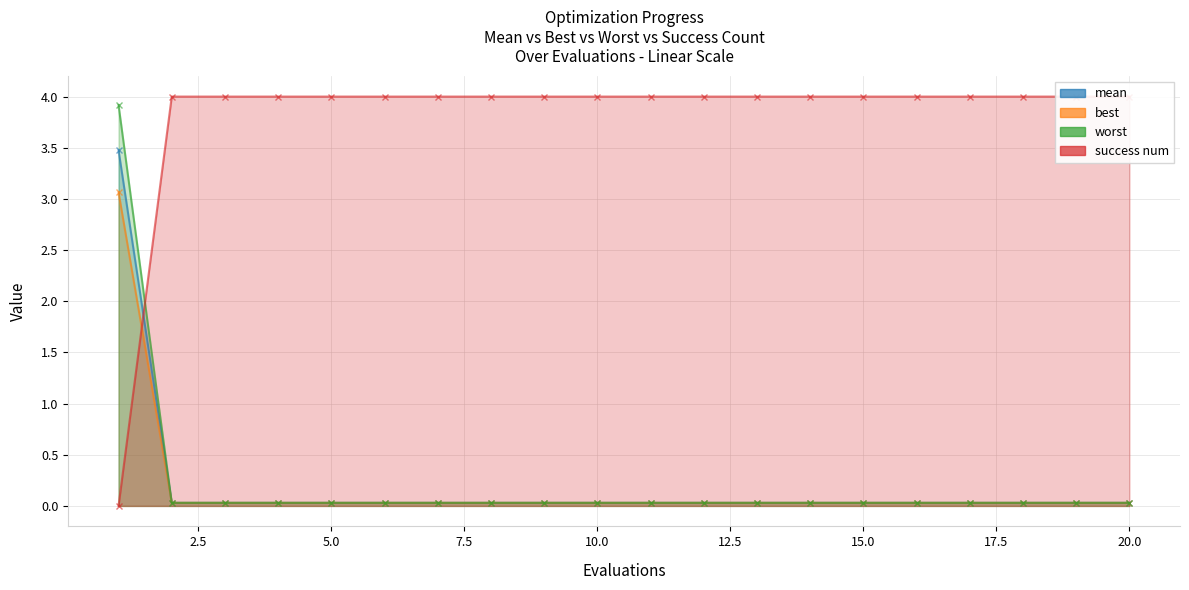

How many categories are shown in the chart?

20